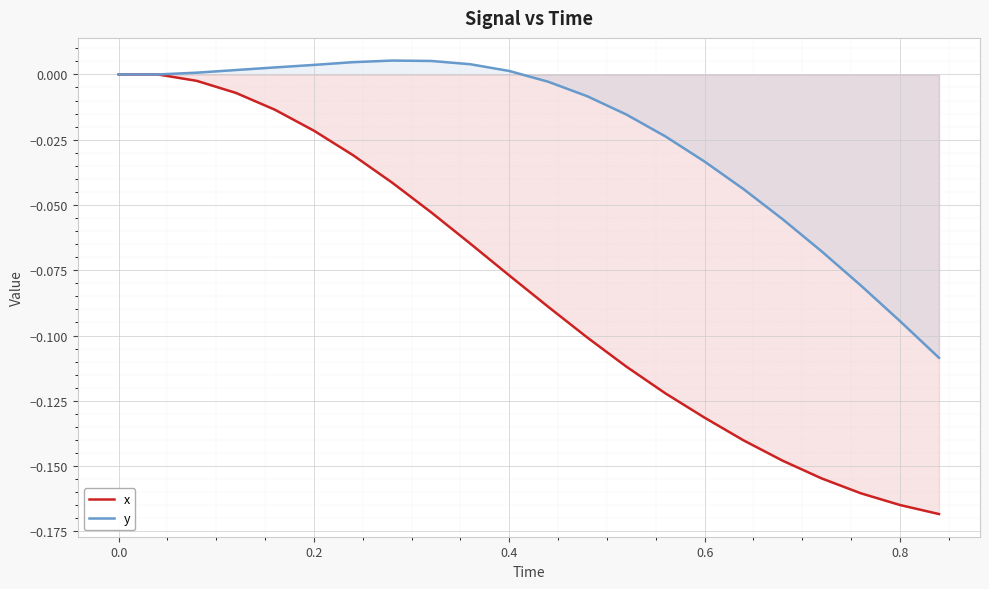

True or false: x has more than 2 points higher than both neighbors.

False